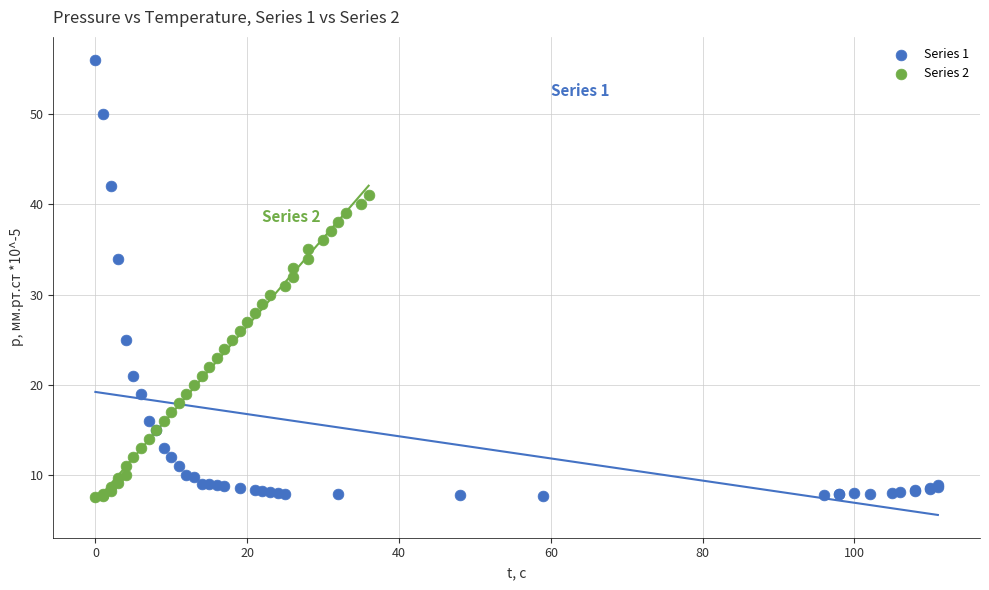

Which series reaches the maximum Y coordinate?

Series 1